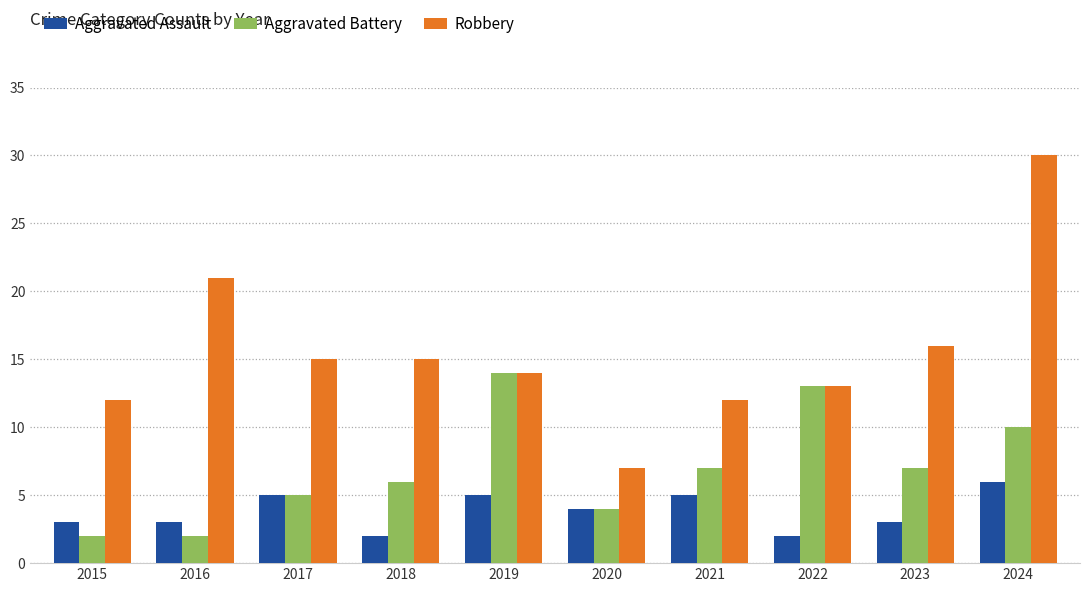

Reading left to right, what are all the values shown in this chart?

Aggravated Assault: 2015=3	2016=3	2017=5	2018=2	2019=5	2020=4	2021=5	2022=2	2023=3	2024=6
Aggravated Battery: 2015=2	2016=2	2017=5	2018=6	2019=14	2020=4	2021=7	2022=13	2023=7	2024=10
Robbery: 2015=12	2016=21	2017=15	2018=15	2019=14	2020=7	2021=12	2022=13	2023=16	2024=30